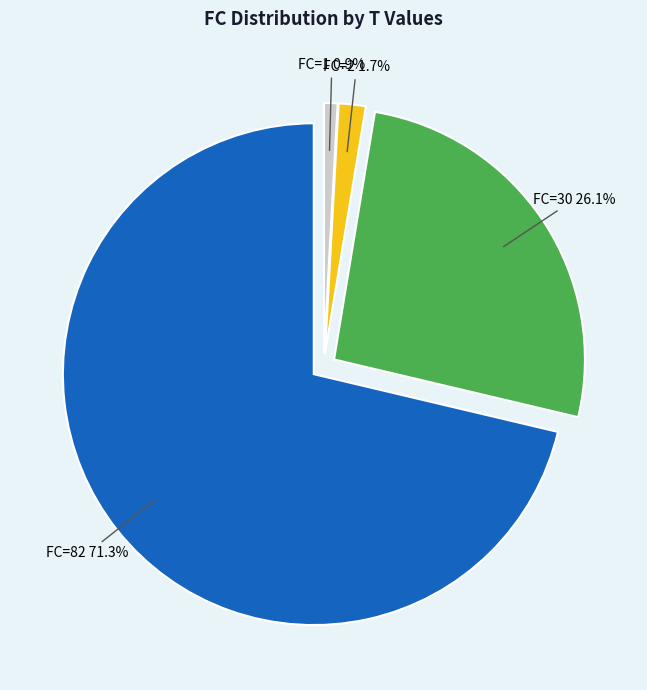

Is there a majority slice in this chart?

Yes